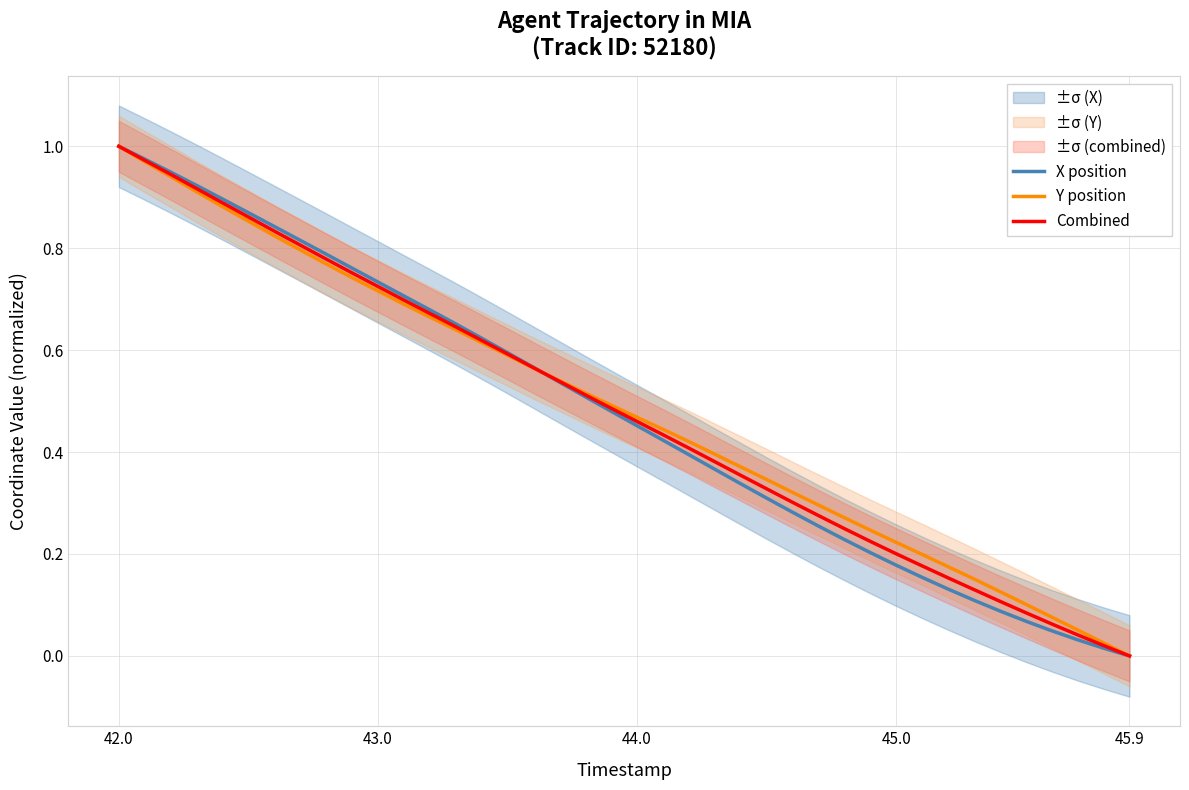

At which label does Combined reach its peak?

42.0